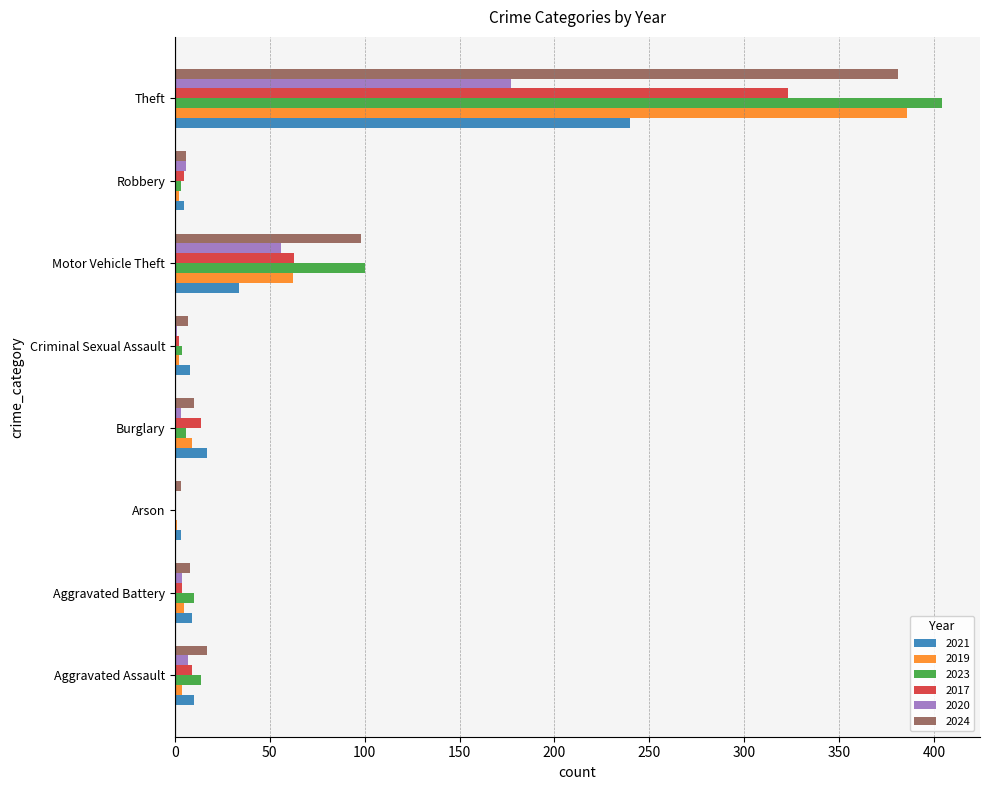

What is the maximum value for 2017?

323